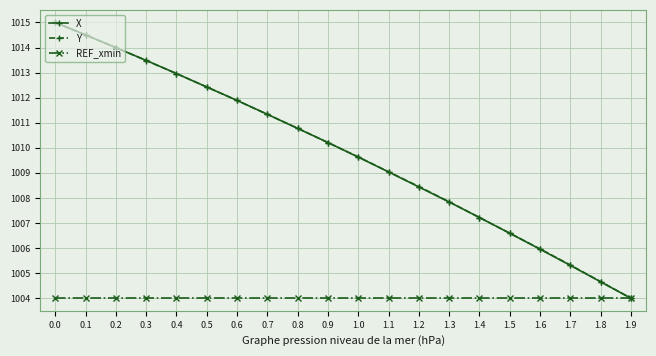

What is the value of the REF_xmin point at the 10th from the left?

1004.0